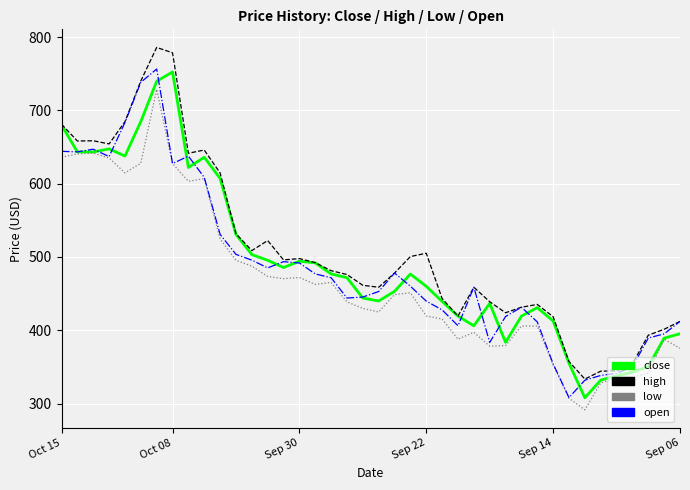

What is the greatest value displayed?

786.0